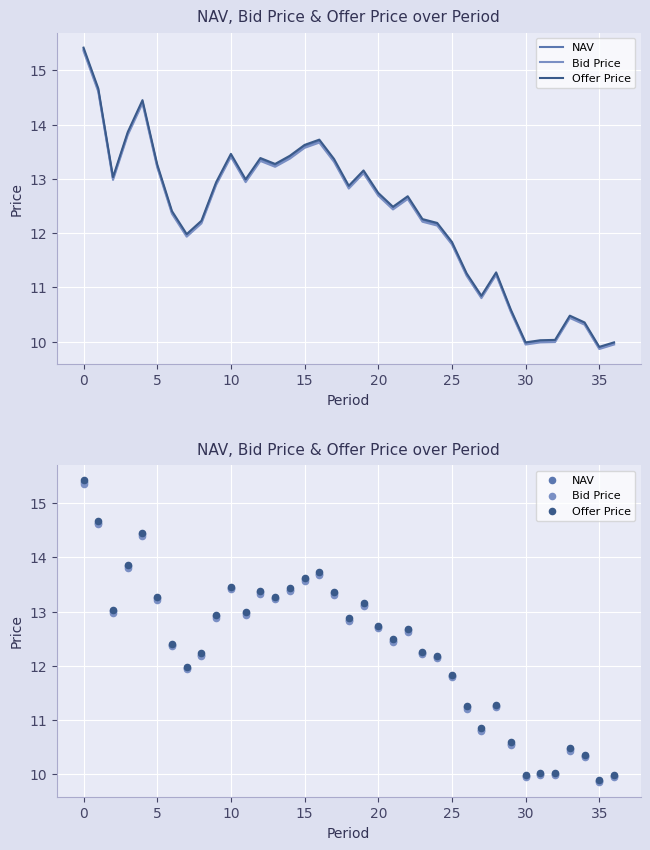

Which series has the widest spread of Y values?

Offer Price